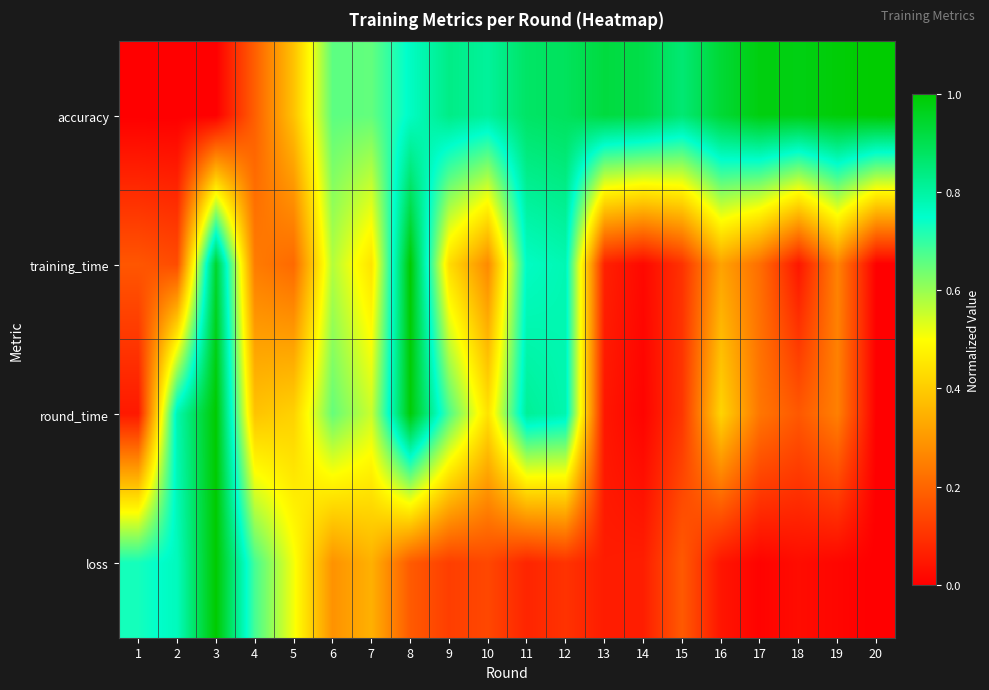

Reading left to right, what are all the values shown in this chart?

accuracy: 1=0.0	2=0.0	3=0.0	4=0.2	5=0.4	6=0.7	7=0.7	8=0.8	9=0.8	10=0.8	11=0.9	12=0.9	13=0.9	14=0.9	15=0.9	16=0.9	17=1.0	18=1.0	19=1.0	20=1.0
training_time: 1=0.2	2=0.2	3=0.9	4=0.2	5=0.2	6=0.6	7=0.4	8=1.0	9=0.4	10=0.3	11=0.8	12=0.8	13=0.1	14=0.0	15=0.1	16=0.3	17=0.2	18=0.0	19=0.3	20=0.0
round_time: 1=0.1	2=0.8	3=1.0	4=0.4	5=0.4	6=0.7	7=0.6	8=1.0	9=0.7	10=0.4	11=0.8	12=0.8	13=0.0	14=0.0	15=0.1	16=0.4	17=0.2	18=0.2	19=0.3	20=0.0
loss: 1=0.7	2=0.8	3=1.0	4=0.7	5=0.5	6=0.3	7=0.3	8=0.2	9=0.1	10=0.1	11=0.1	12=0.1	13=0.1	14=0.1	15=0.2	16=0.0	17=0.0	18=0.0	19=0.0	20=0.0